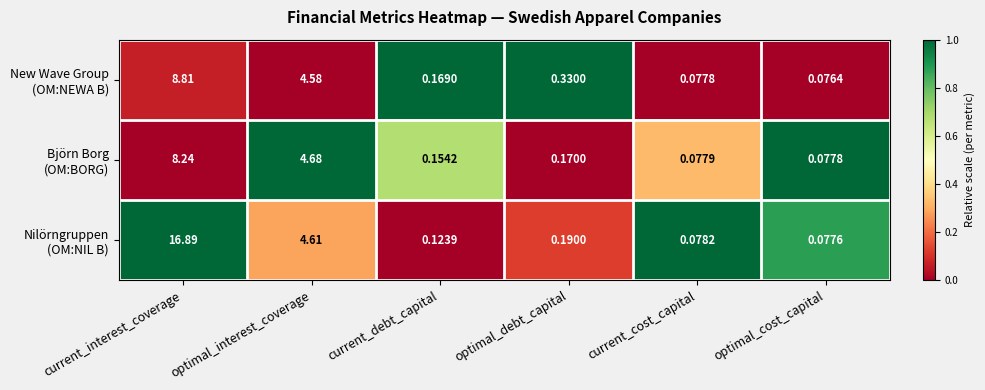

At how many categories does at least one series exceed 0?

6